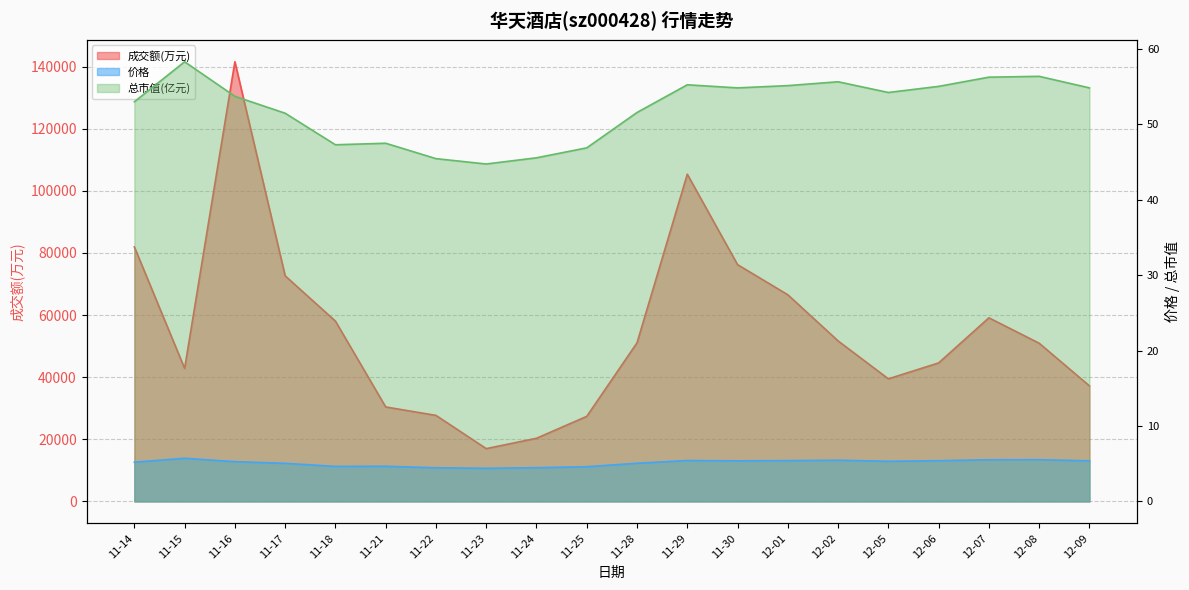

The 价格 series shows 8.2 at 12-07. True or false?

False